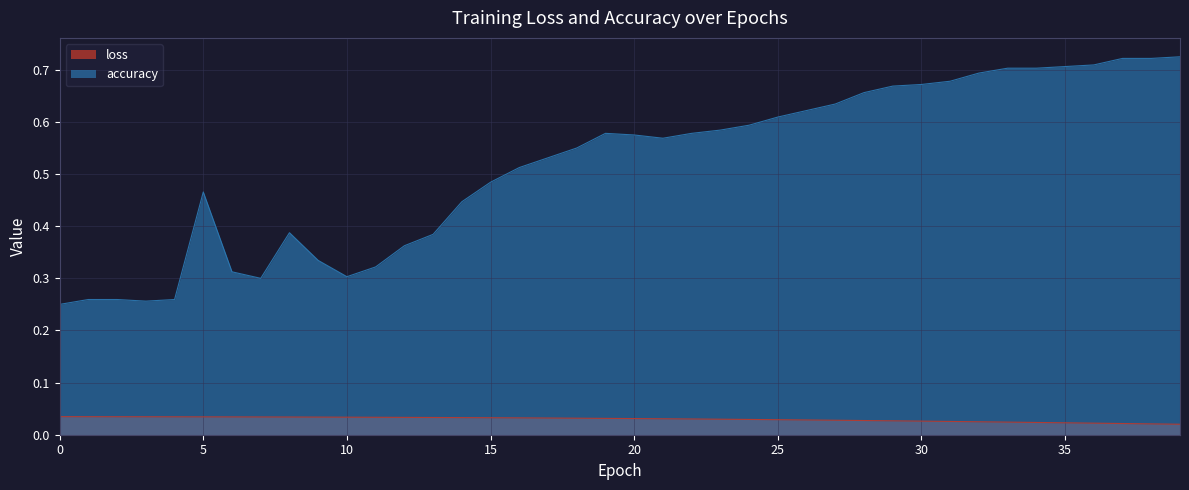

How many categories are shown in the chart?

40